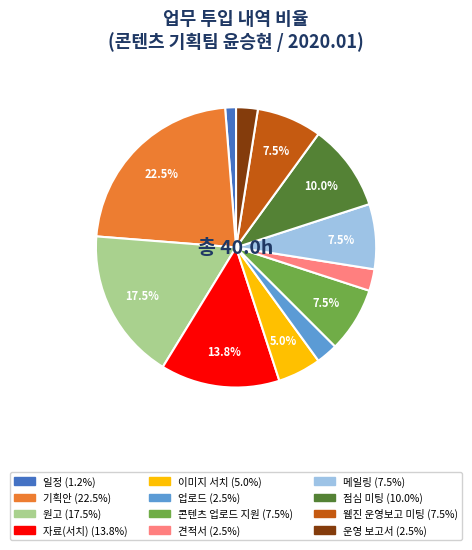

Is there any slice that represents more than half of the pie?

No